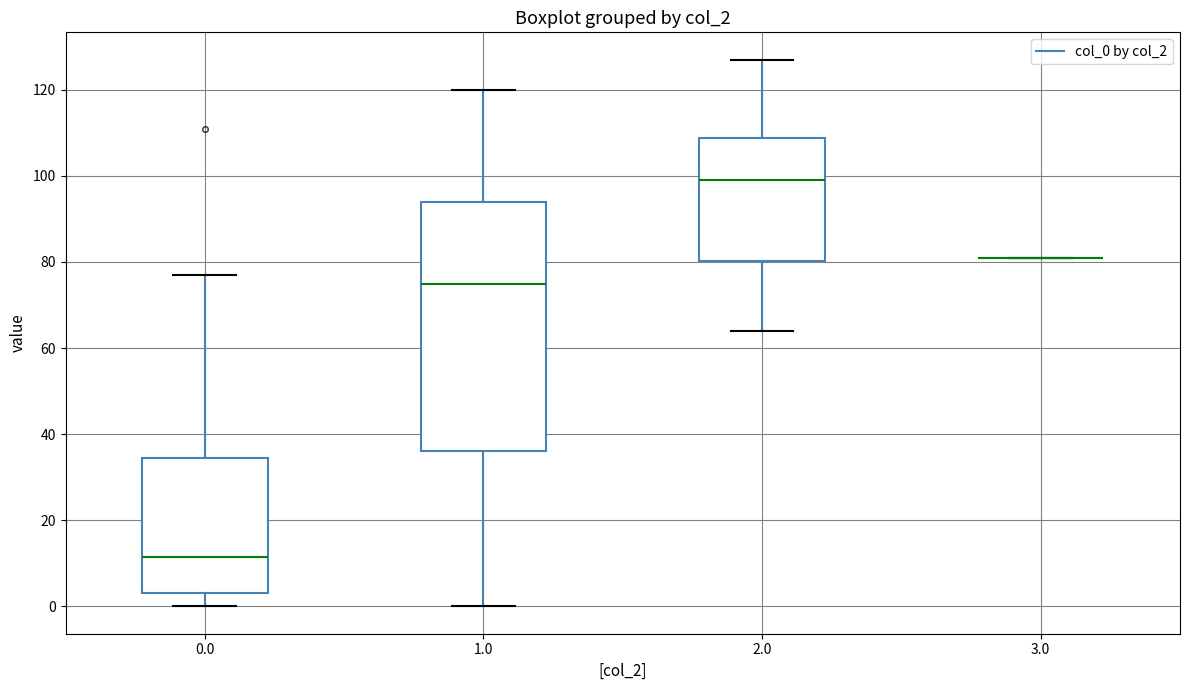

Reading left to right, transcribe this box plot: for each box, give where its median line is, the range the box spans, and where its two whiskers end, as read against the y-axis. The values are not printed on the chart, so give them approximately, as read against the axis.

0.0: median 12, box 4 to 34, whiskers 0 to 78
1.0: median 76, box 36 to 94, whiskers 0 to 120
2.0: median 100, box 80 to 108, whiskers 64 to 128
3.0: box collapsed to a line at 82, whiskers 82 to 82